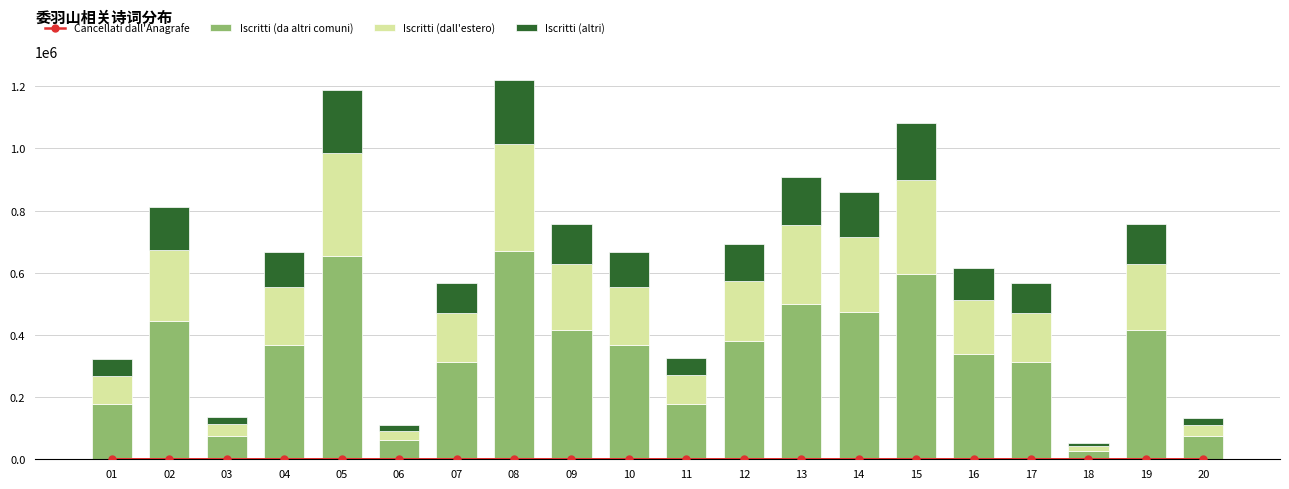

Rank the series by their maximum value, from lowest to highest.

Cancellati dall'Anagrafe, Iscritti (altri), Iscritti (dall'estero), Iscritti (da altri comuni)